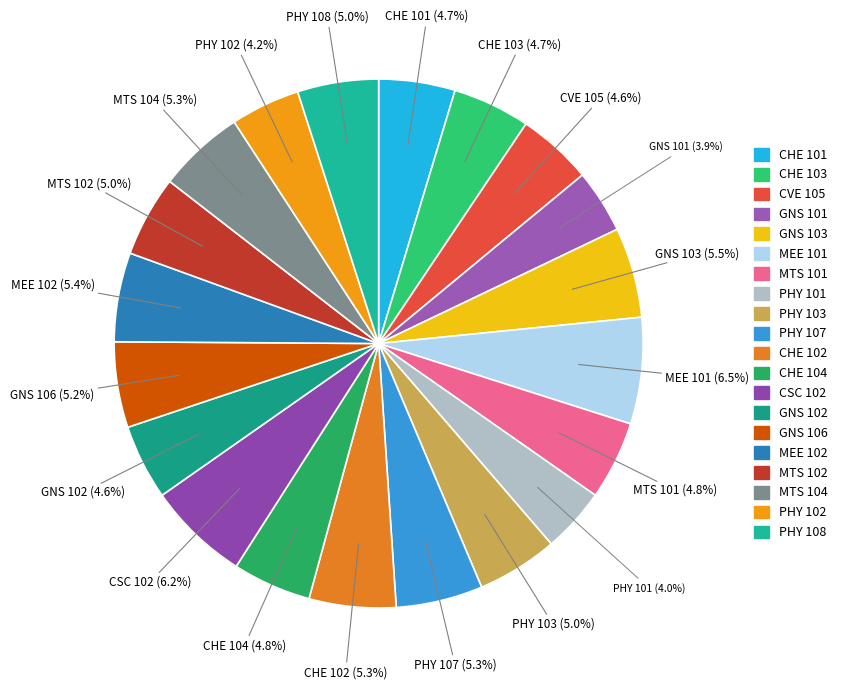

Combined, what portion of the pie is GNS 103 and GNS 102?

10.1%